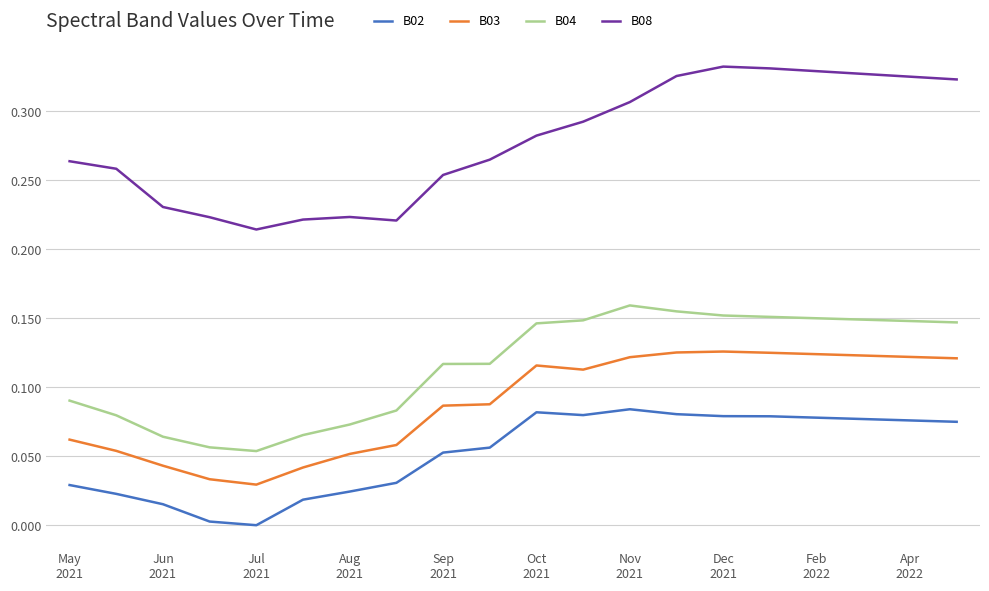

True or false: B02 and B08 cross at least once.

False